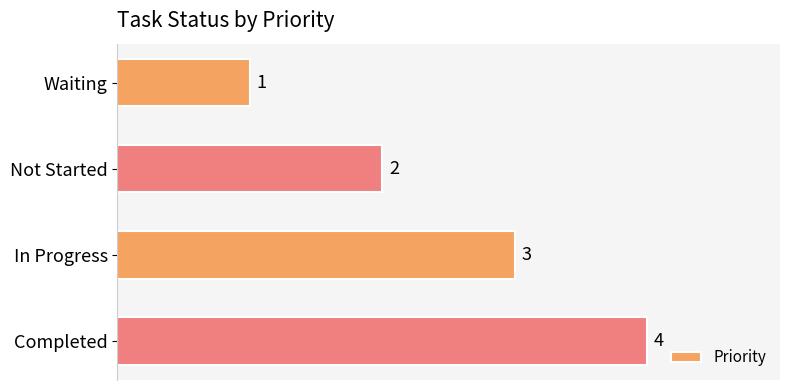

Approximately how many times larger is the value at Not Started compared to Completed?

0.5